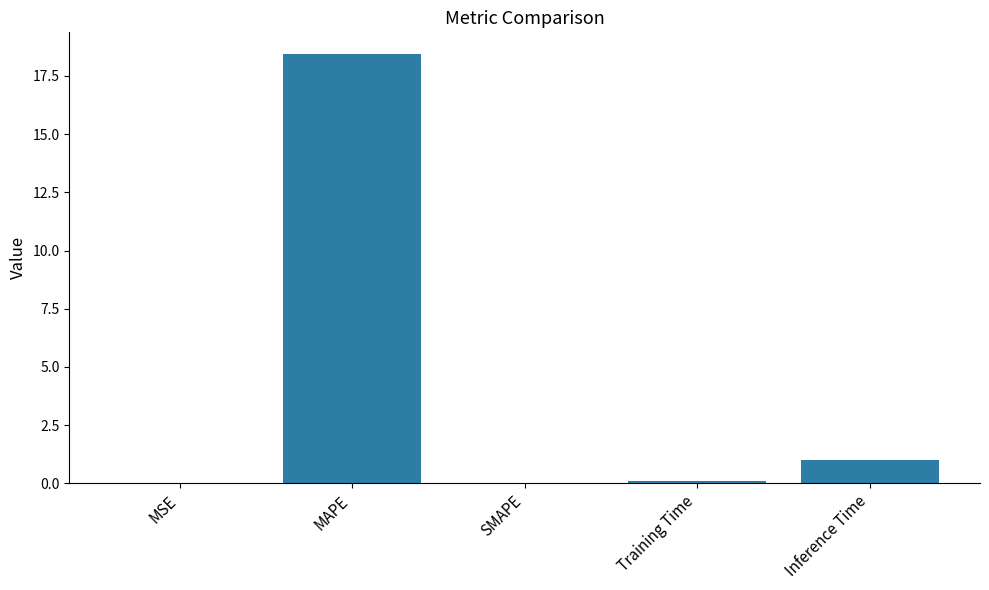

True or false: the data shows 18.5 at MAPE.

True